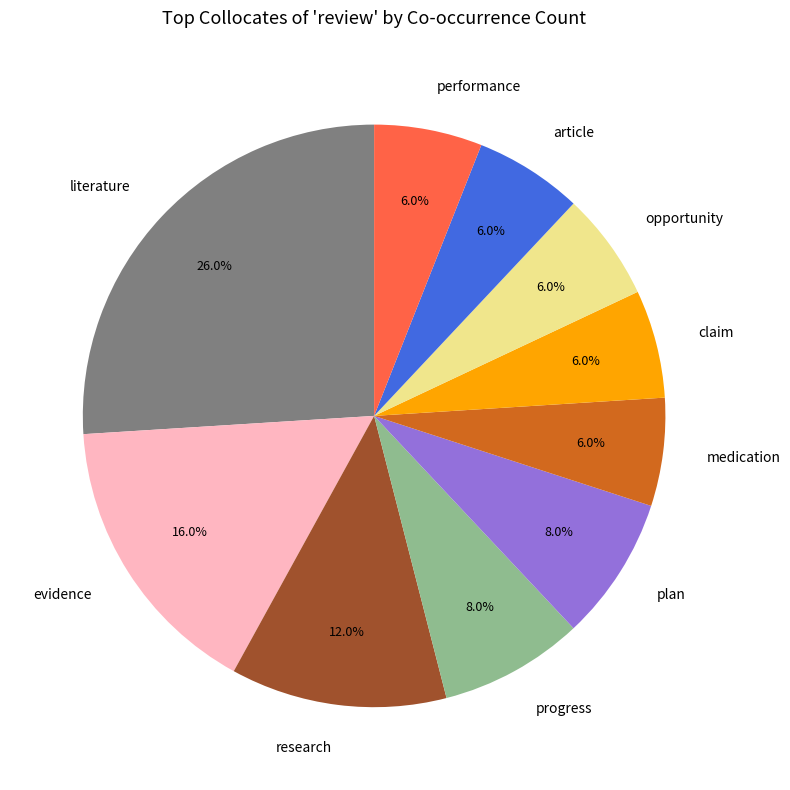

What percentage is the opportunity slice, to the nearest percent?

6%